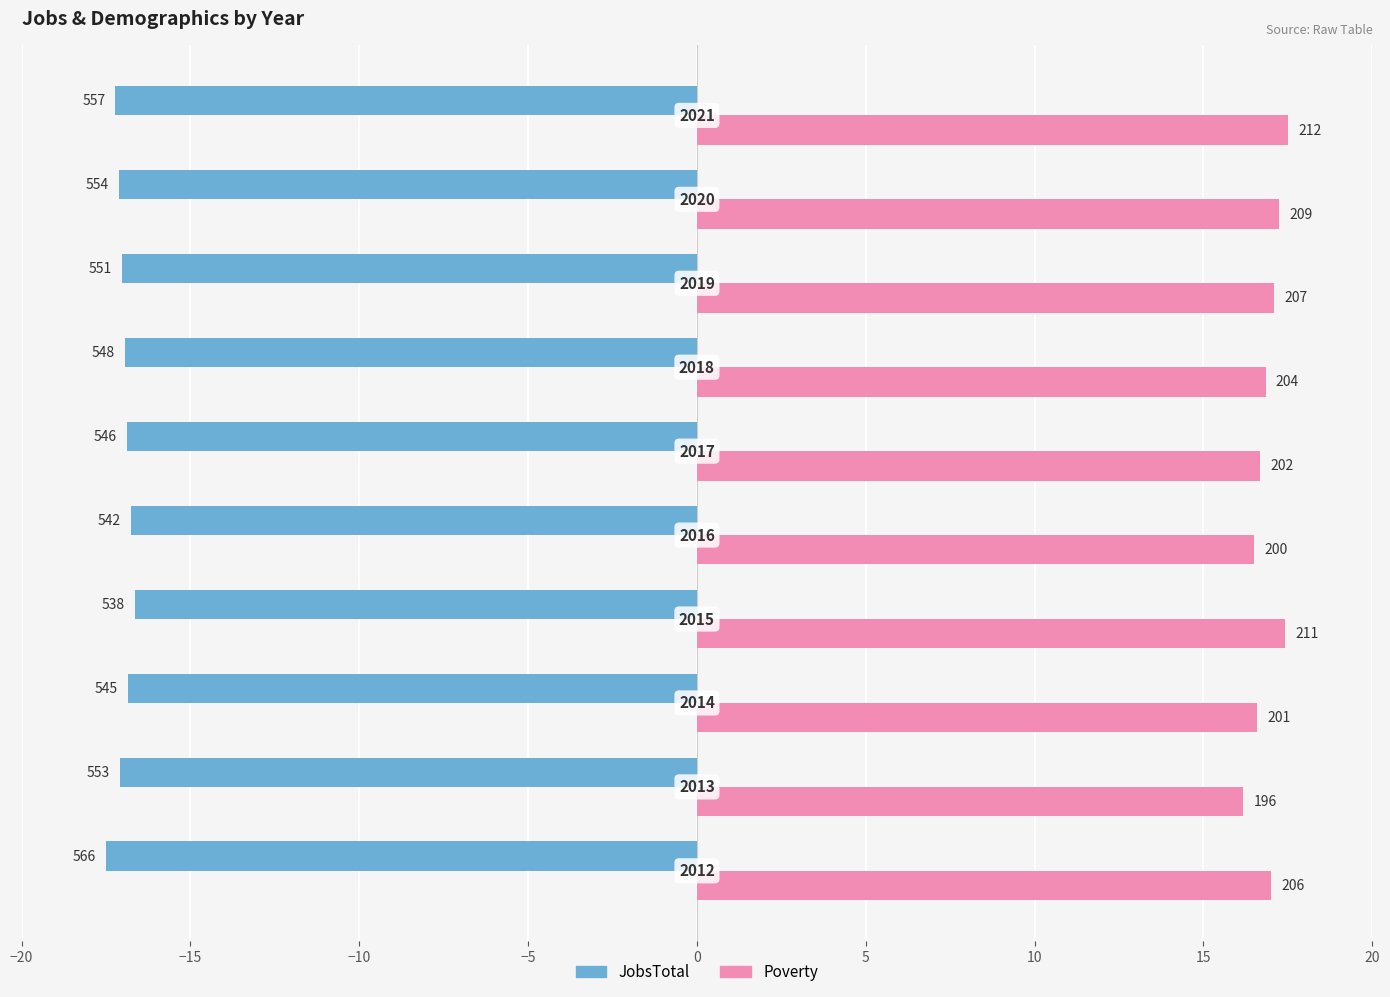

What are all the series names shown in the legend?

JobsTotal, Poverty